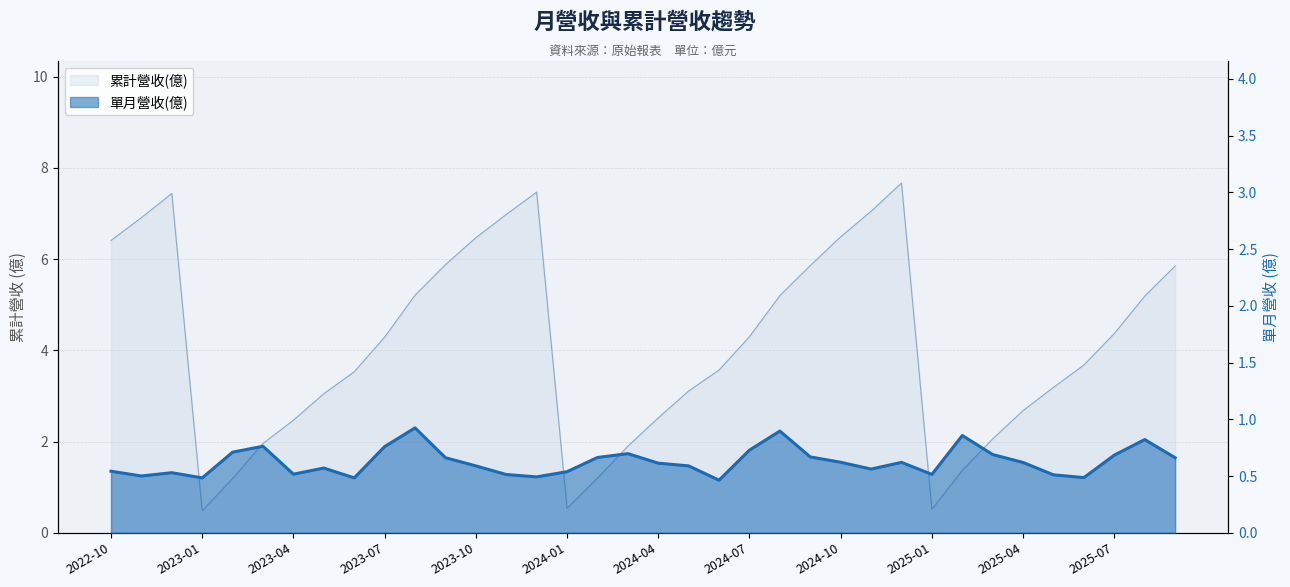

True or false: 單月營收(億) and 累計營收(億) cross at least once.

False